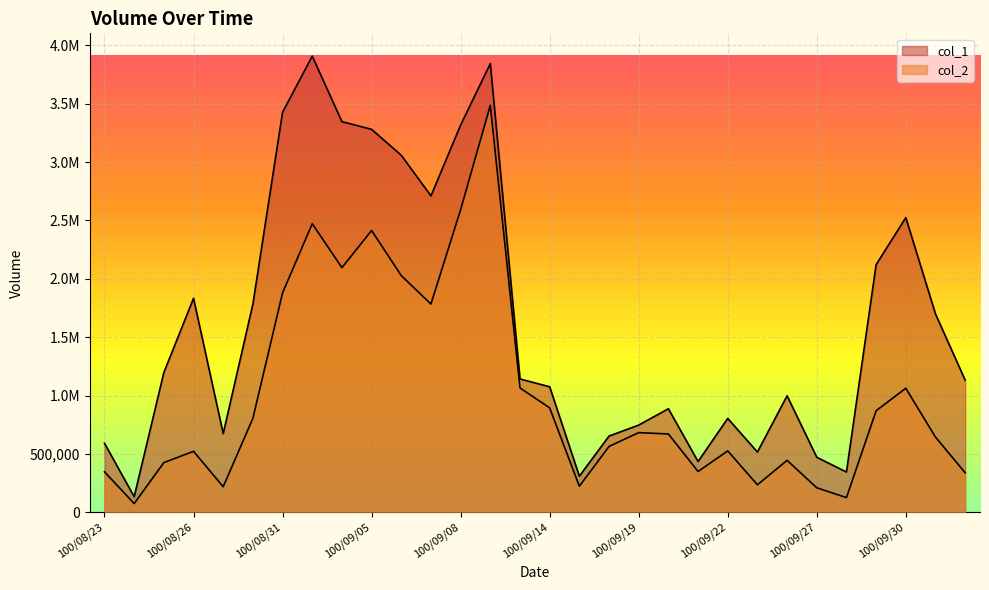

True or false: col_1 and col_2 intersect in this chart.

False